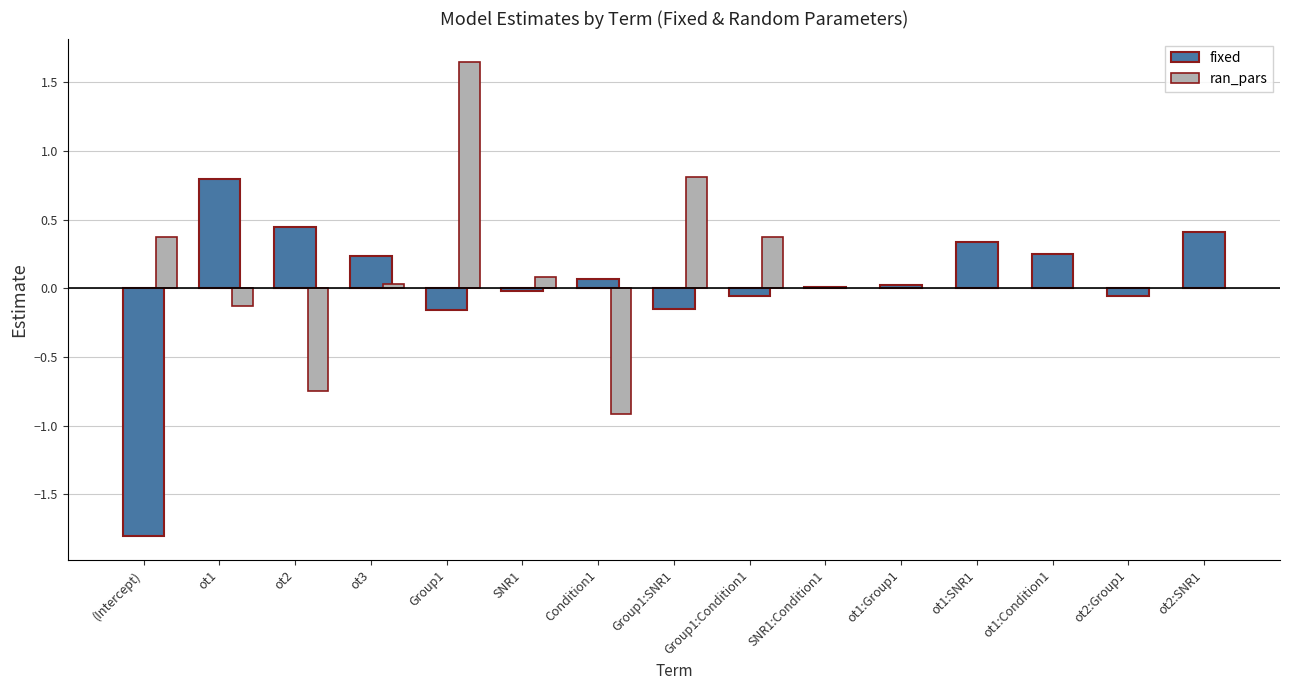

Is it true that the value at ot3 is 0.0?

False